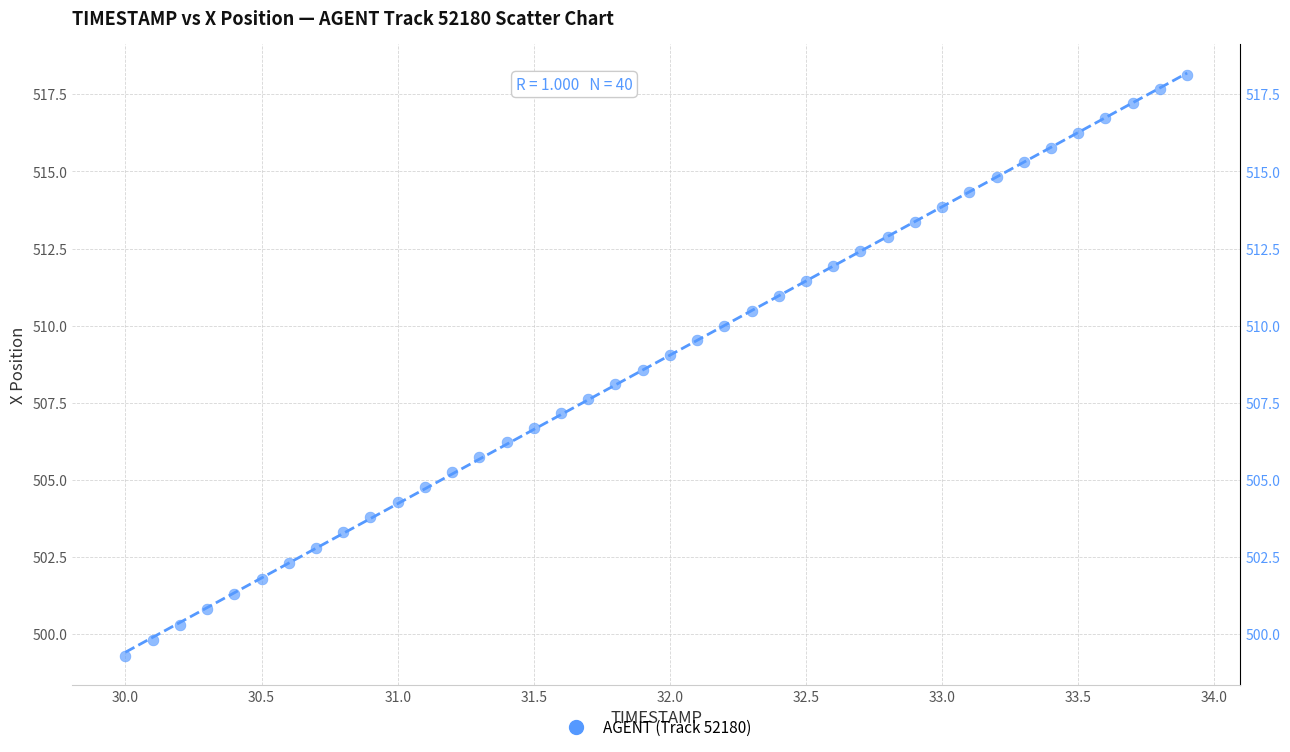

What is the range of X values (max minus min)?

3.9